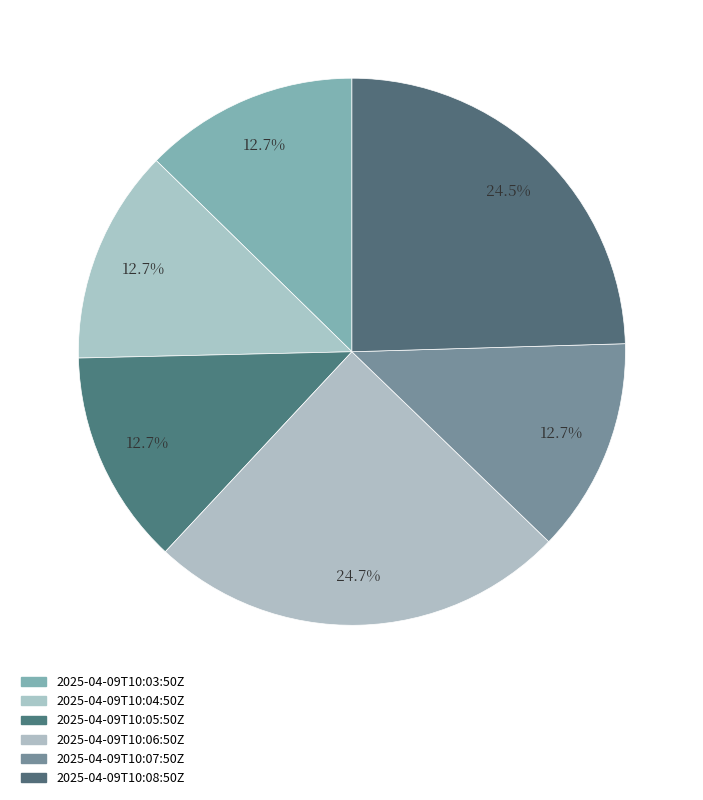

The 2025-04-09T10:05:50Z slice represents 1% of the pie. True or false?

False